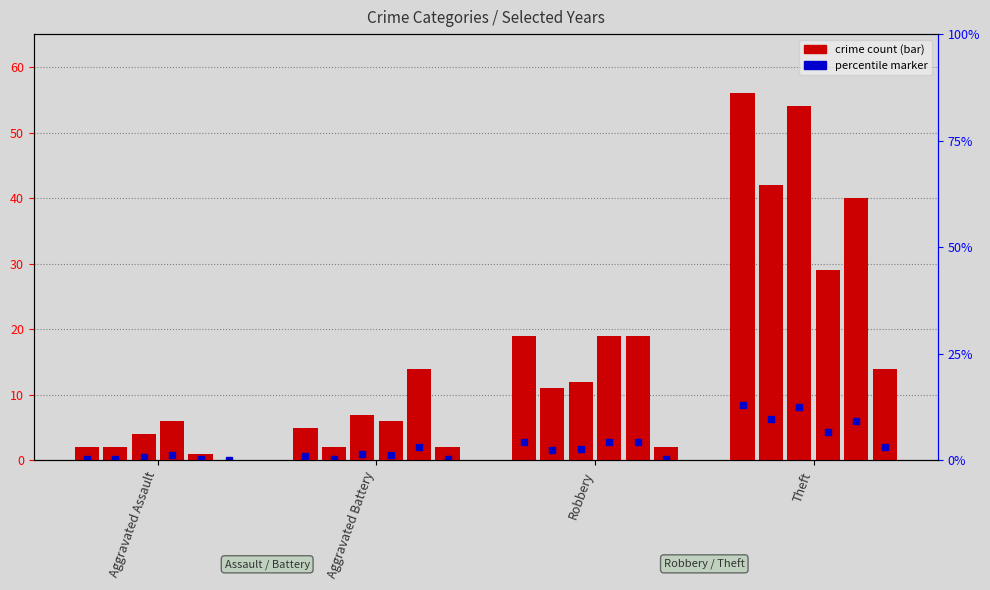

What is the value of the 2015 bar at the 3rd from the left?

19